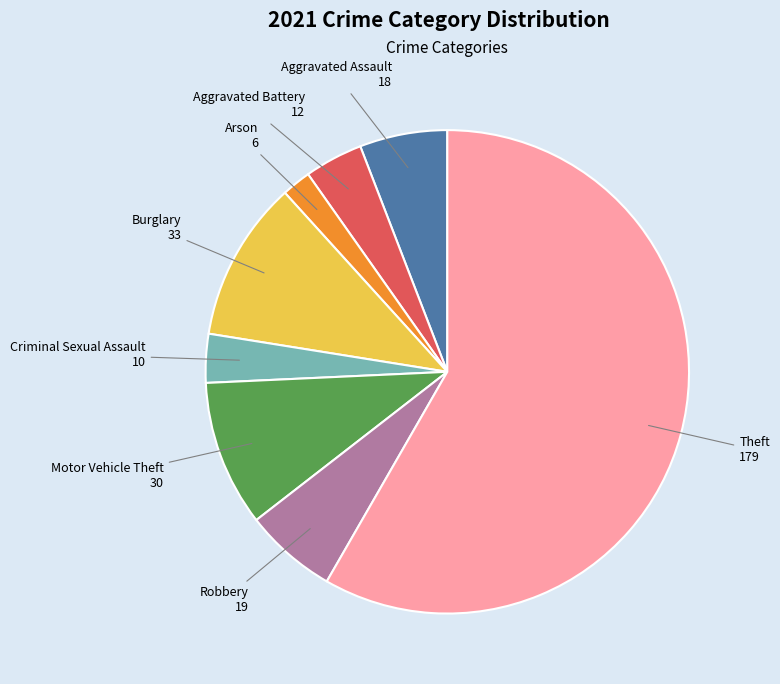

Which slice represents more than half of the pie?

Theft